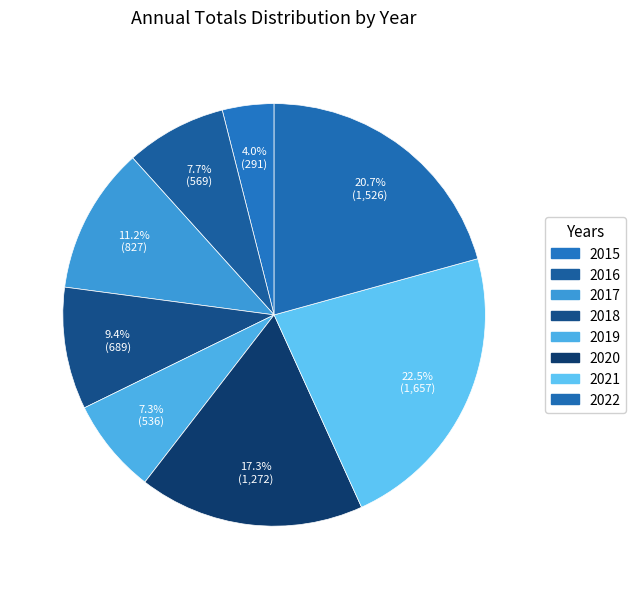

How many segments does this pie chart have?

8